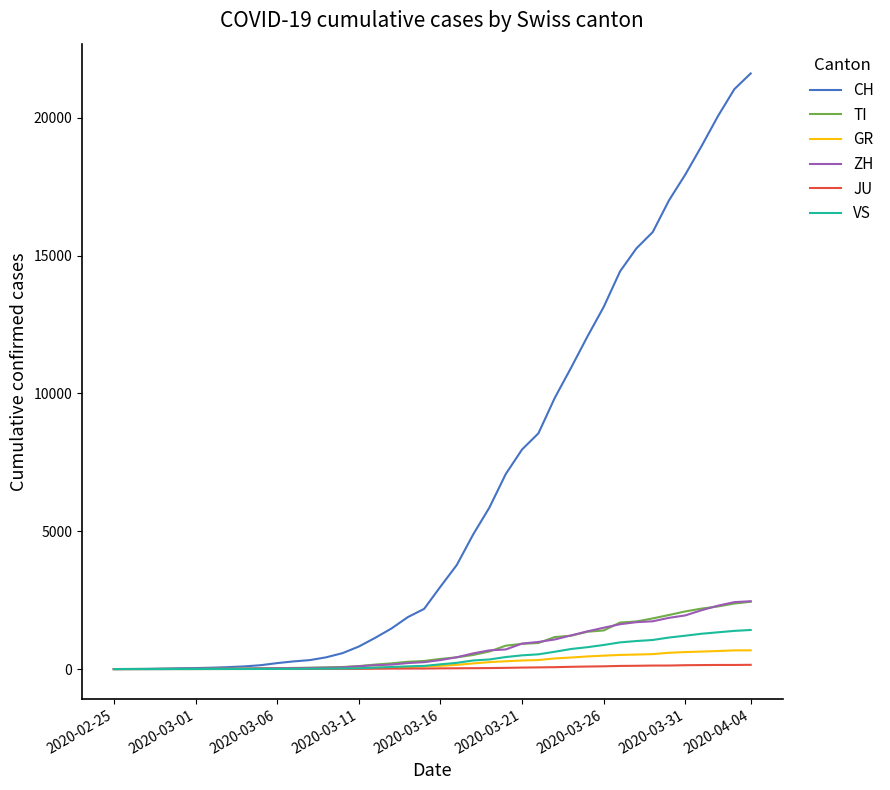

What is the maximum value for CH?

21605